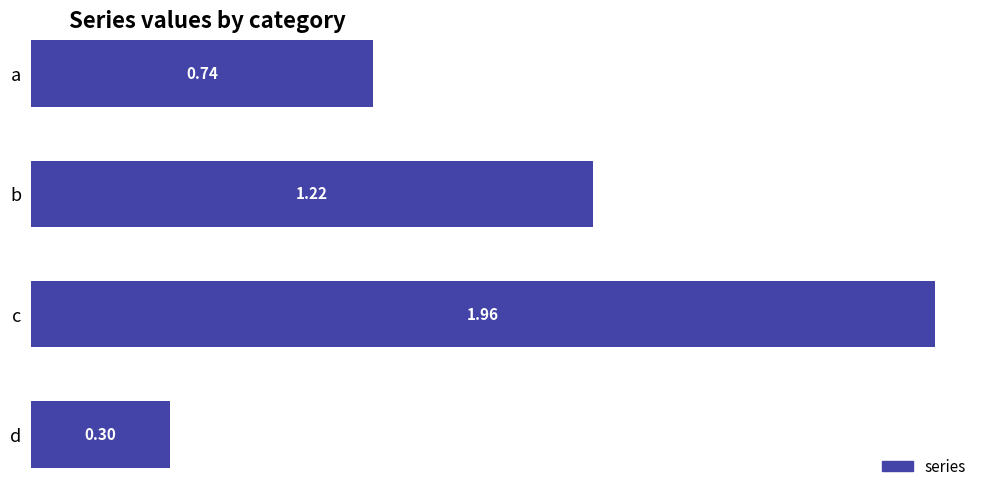

How many values are between 0 and 1?

2